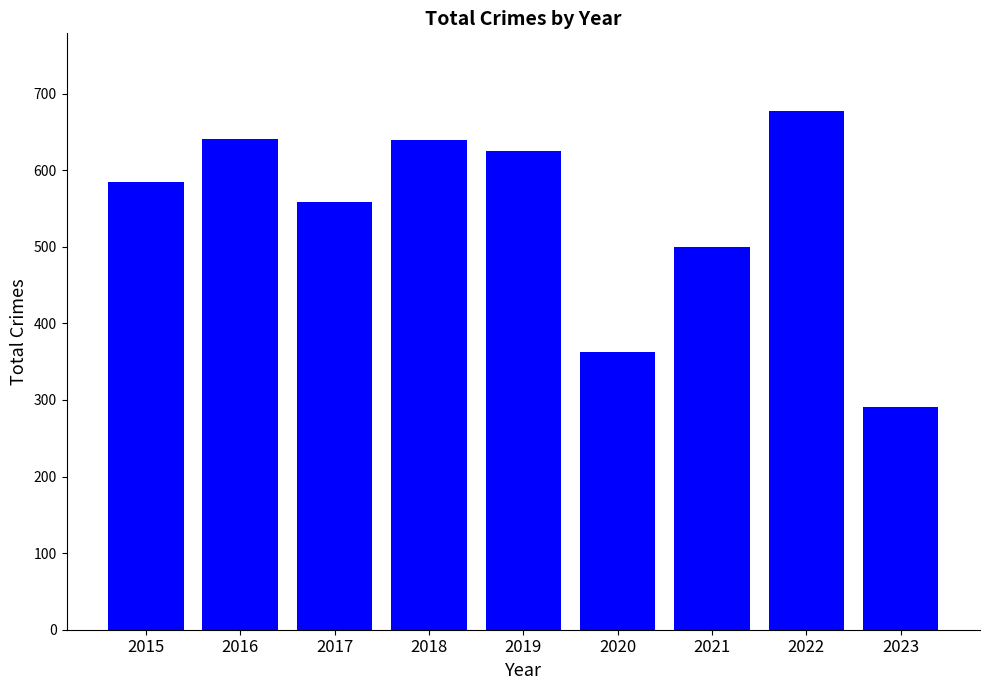

Count the number of categories in the chart.

9